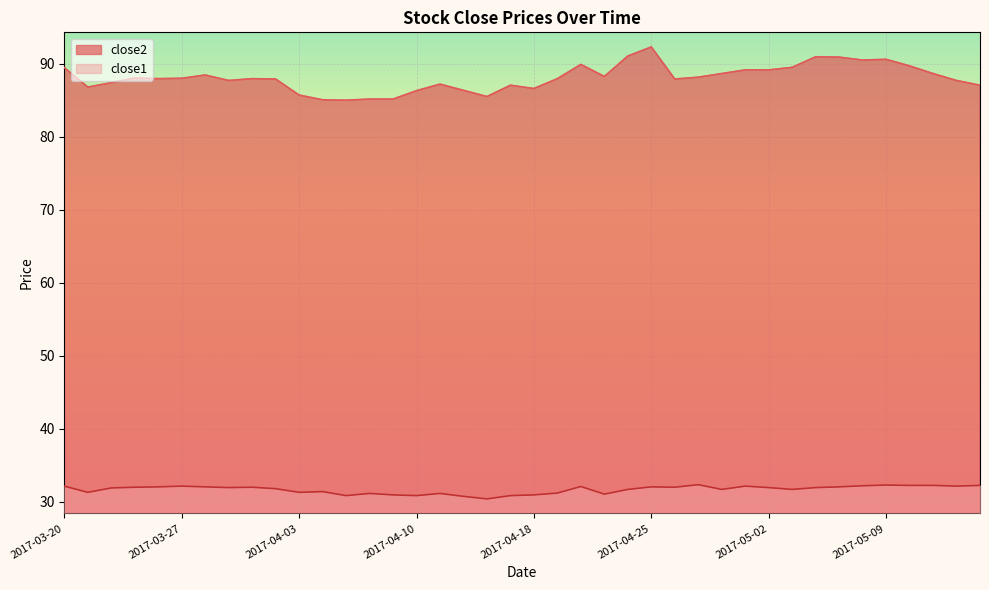

Which series has the largest range (max minus min)?

close2